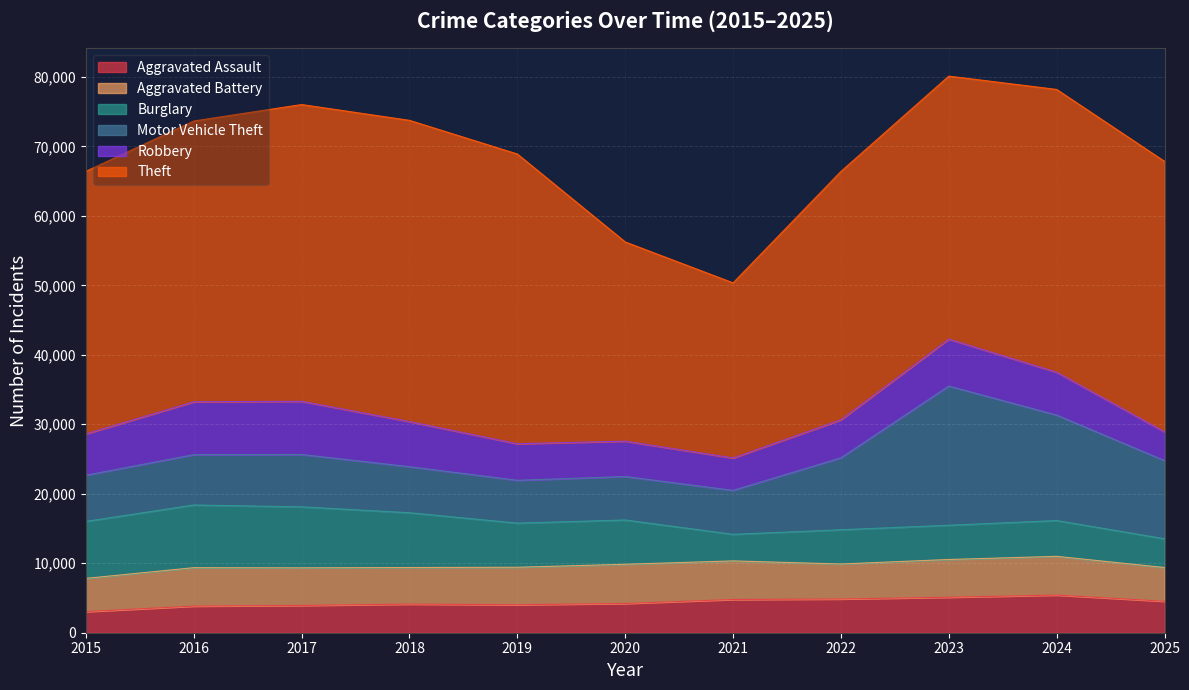

Read the Motor Vehicle Theft value at 2021, to the nearest 10.

6320